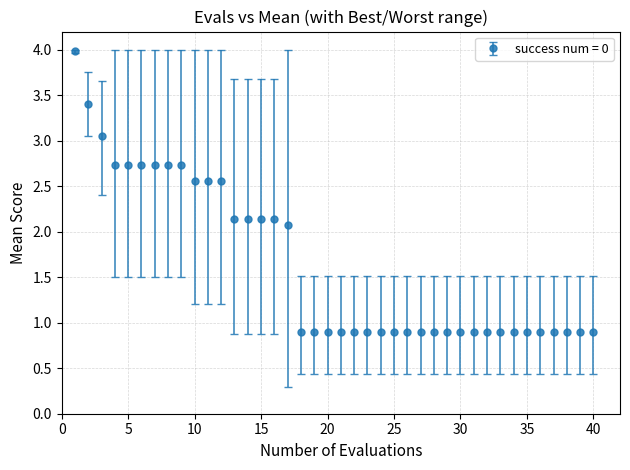

What is the average value?

1.6